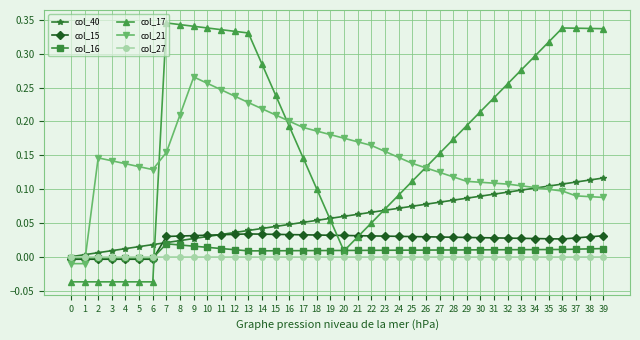

What are all the series names shown in the legend?

col_40, col_15, col_16, col_17, col_21, col_27